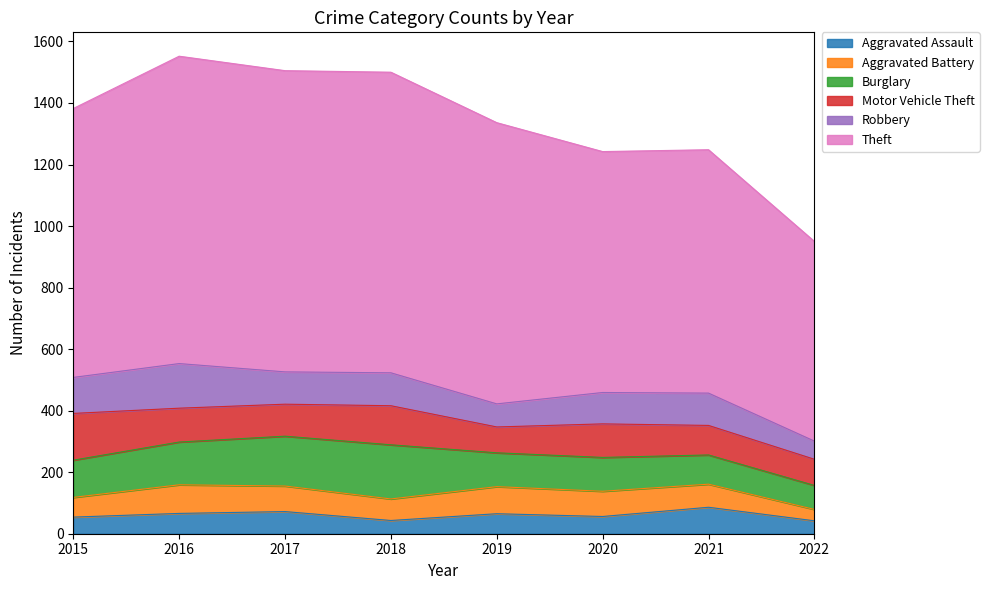

Reading right to left, what are all the values shown in this chart?

Aggravated Assault: 2022=42	2021=86	2020=56	2019=65	2018=43	2017=72	2016=66	2015=54
Aggravated Battery: 2022=37	2021=75	2020=82	2019=88	2018=70	2017=83	2016=93	2015=64
Burglary: 2022=78	2021=95	2020=110	2019=110	2018=176	2017=162	2016=139	2015=121
Motor Vehicle Theft: 2022=85	2021=96	2020=109	2019=84	2018=127	2017=104	2016=110	2015=152
Robbery: 2022=59	2021=105	2020=102	2019=75	2018=107	2017=105	2016=145	2015=117
Theft: 2022=649	2021=791	2020=783	2019=914	2018=977	2017=979	2016=999	2015=874